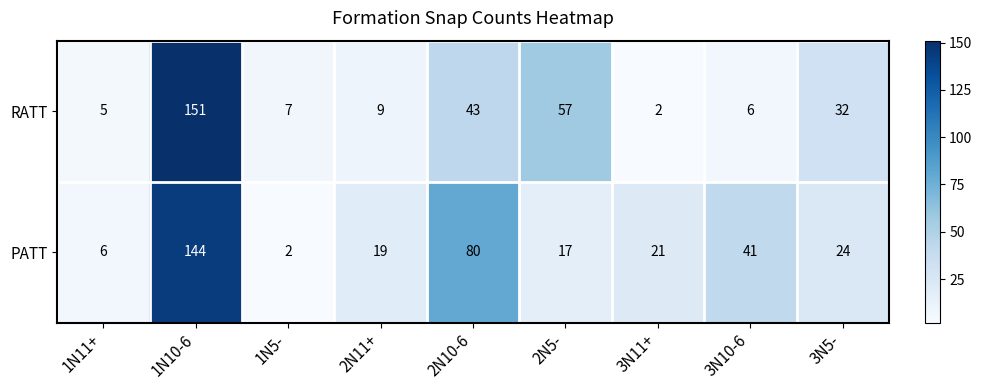

What is the maximum value shown in the chart?

151